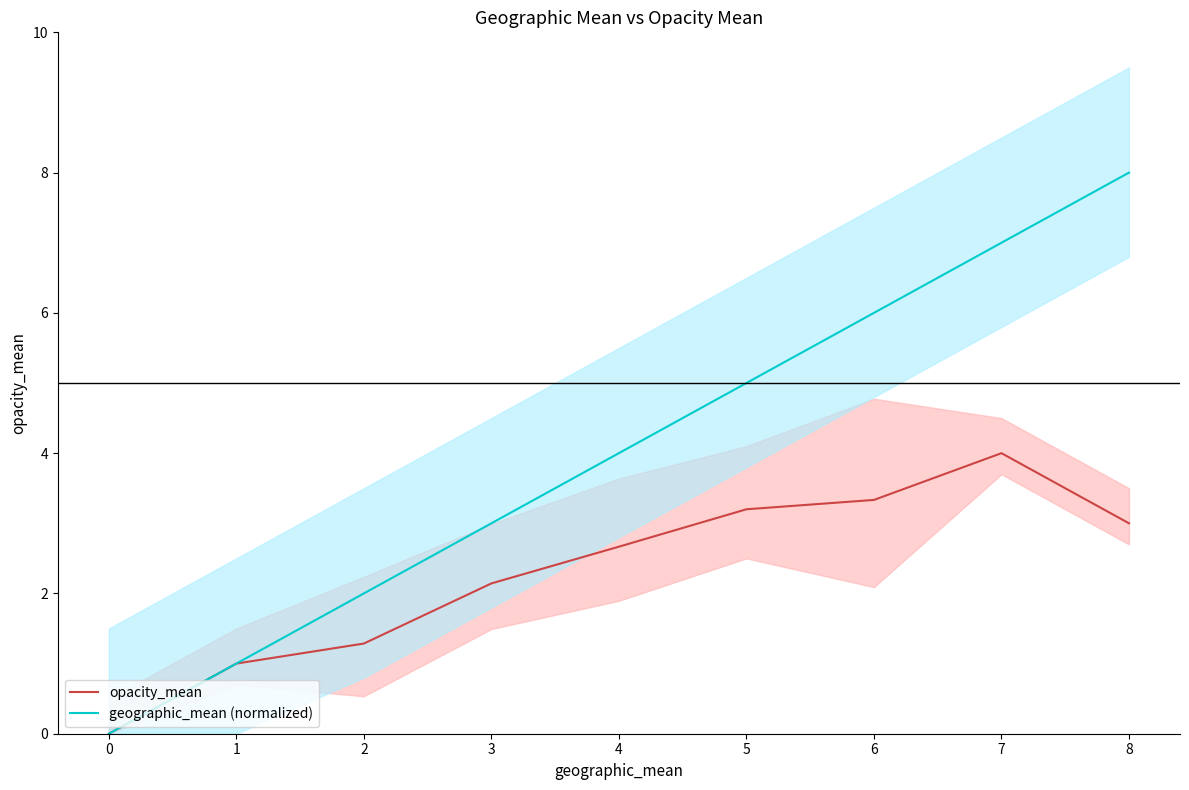

How many categories are shown in the chart?

9